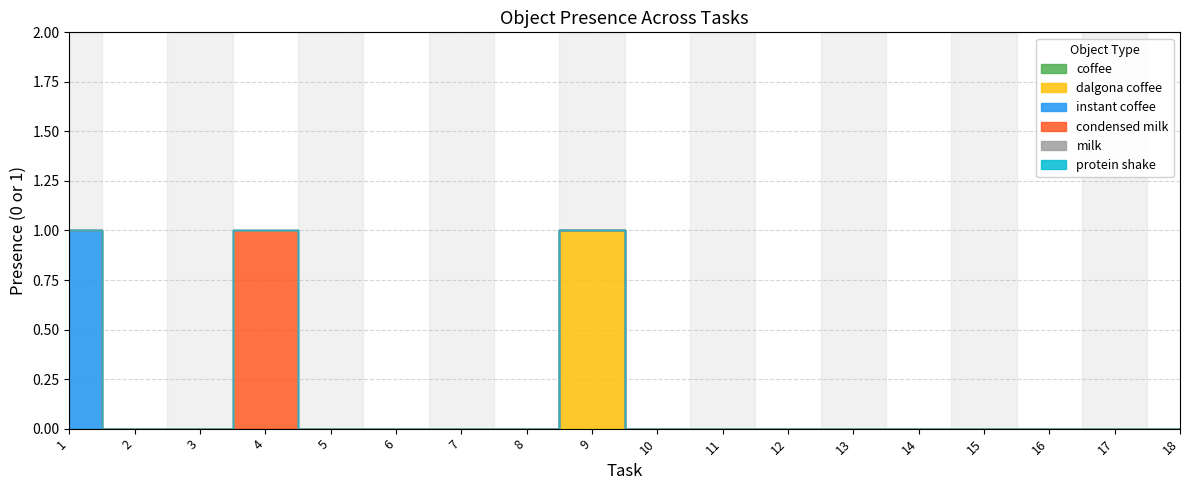

List the labels in order of Object_55_dalgona coffee value, smallest first.

1, 2, 3, 4, 5, 6, 7, 8, 10, 11, 12, 13, 14, 15, 16, 17, 18, 9